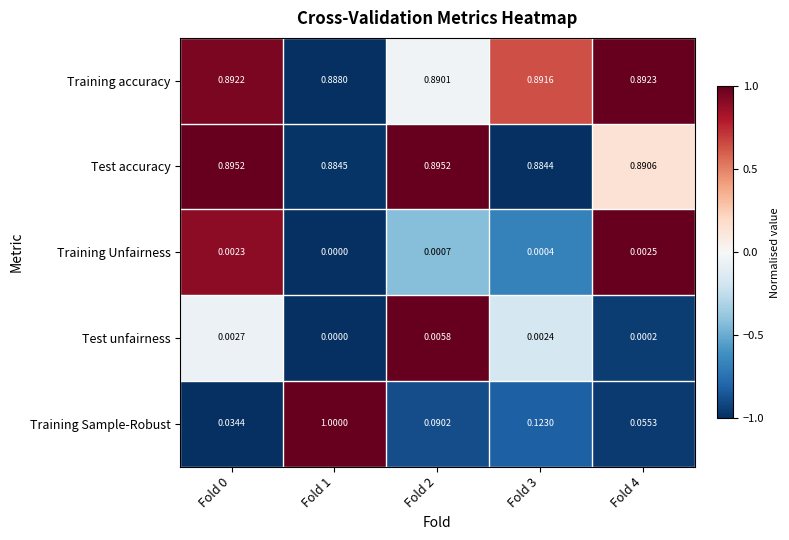

What is the greatest value displayed?

1.0